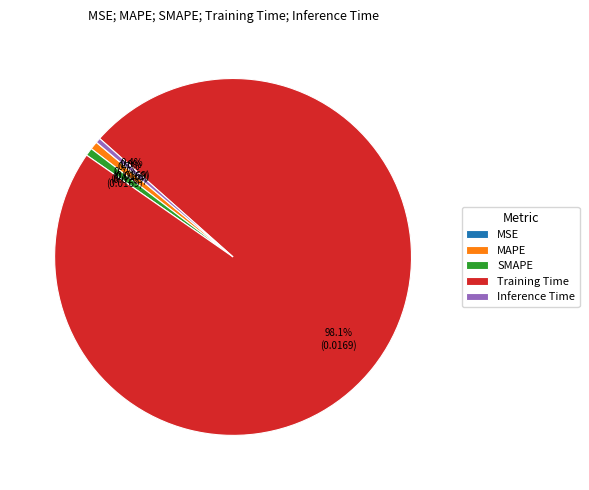

Do Inference Time and MAPE together represent more than half of the pie?

No